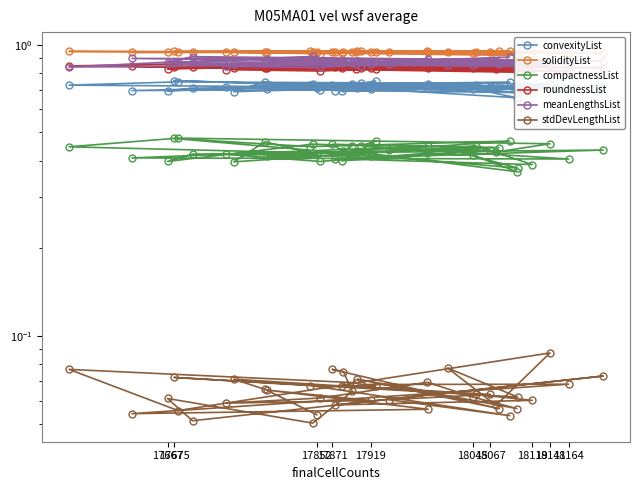

Does the chart display data point markers on the line(s)?

Yes